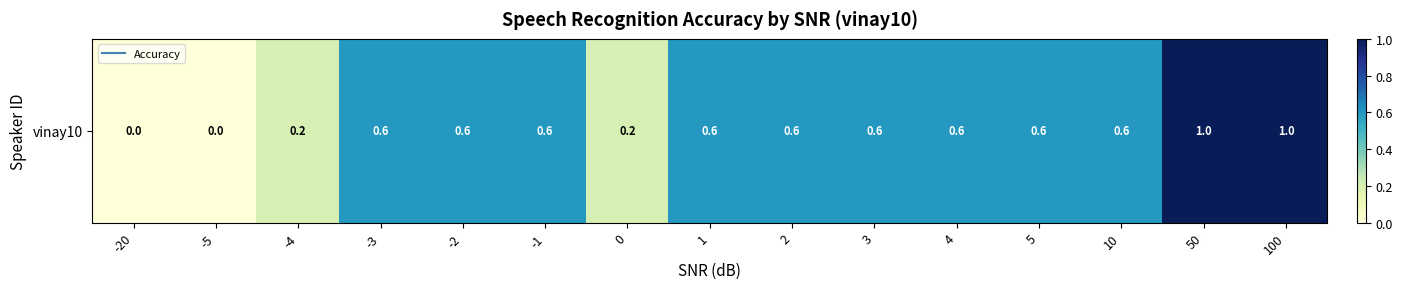

List the labels in order of value, largest first.

50, 100, -3, -2, -1, 1, 2, 3, 4, 5, 10, -4, 0, -20, -5